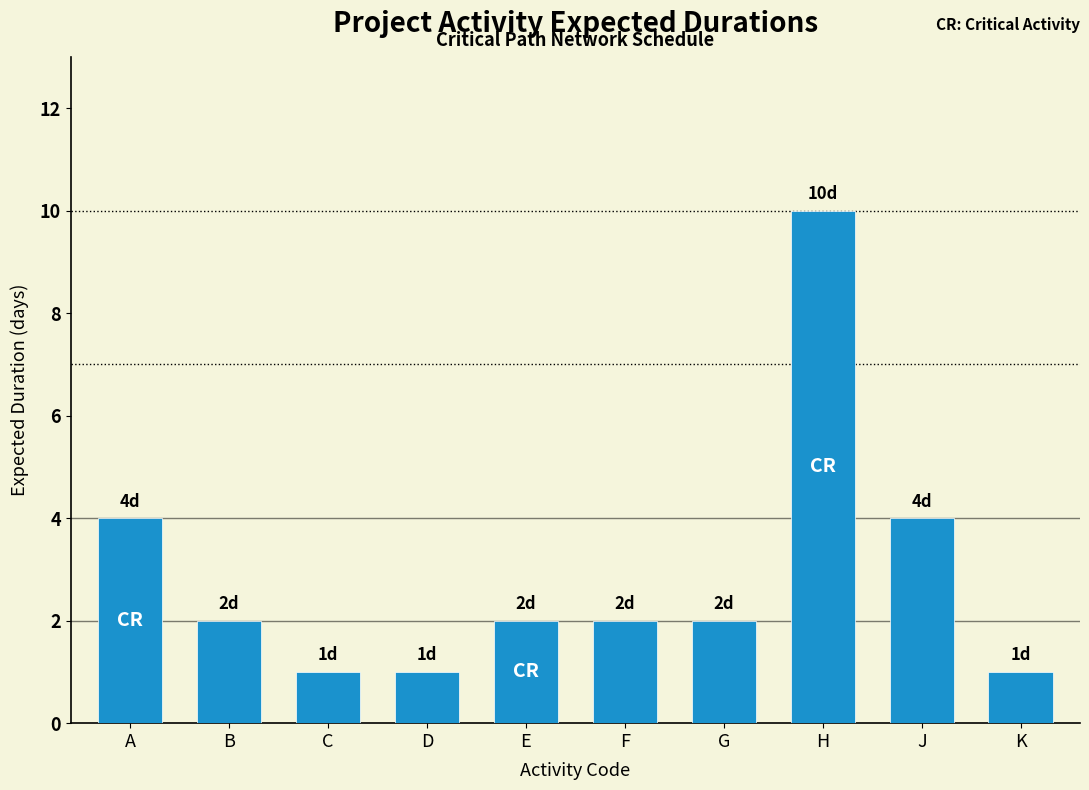

Reading left to right, transcribe all the data shown in this chart.

4	2	1	1	2	2	2	10	4	1